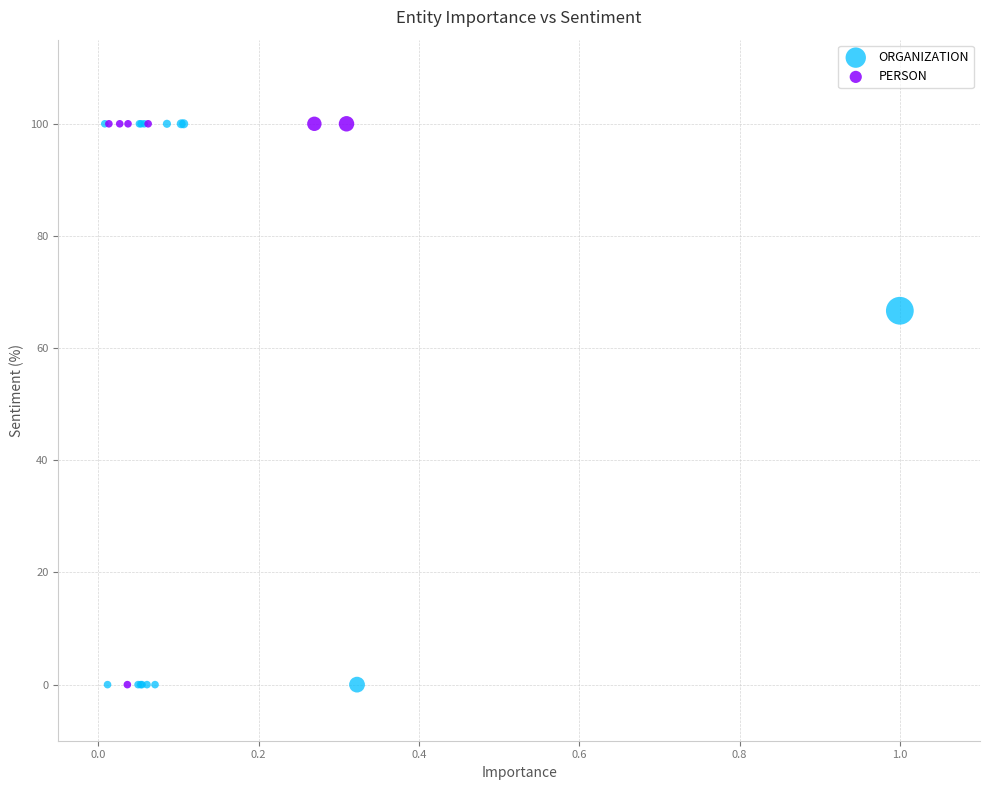

What are all the series names shown in the legend?

ORGANIZATION, PERSON